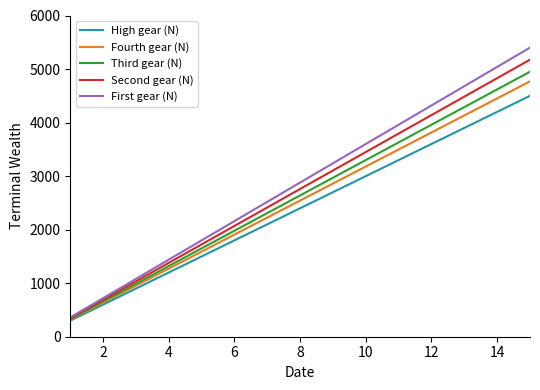

What is the maximum value shown in the chart?

5400